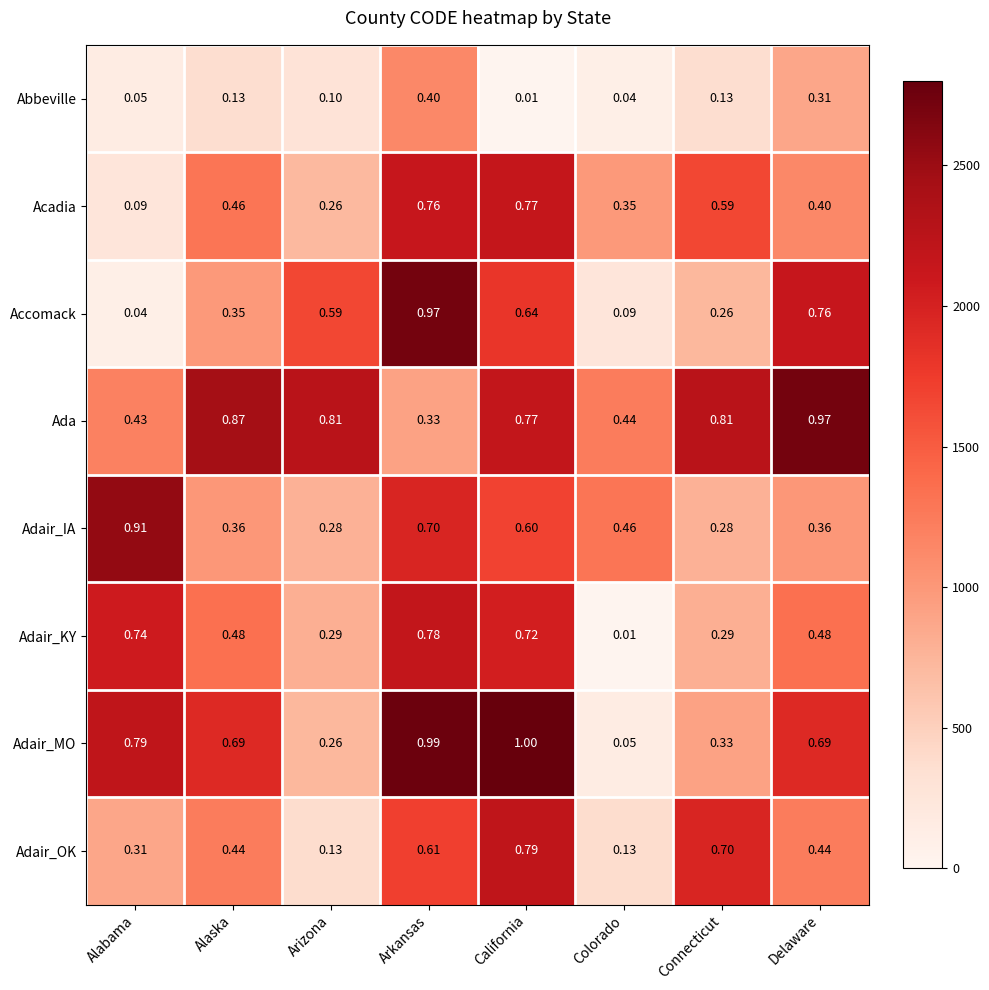

Is the value of Adair_IA at Alaska greater than the value of Abbeville at Connecticut?

Yes